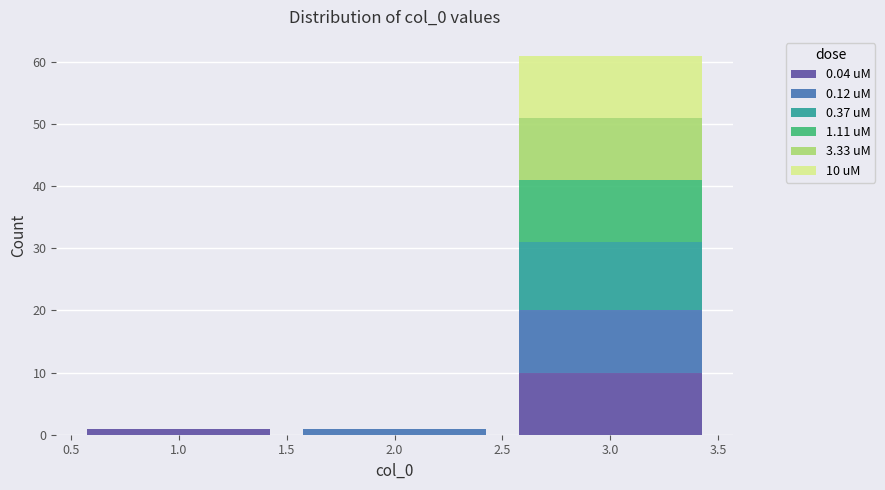

Which range on the x-axis has the tallest stacked bar (by total height)?

2.5 to 3.5